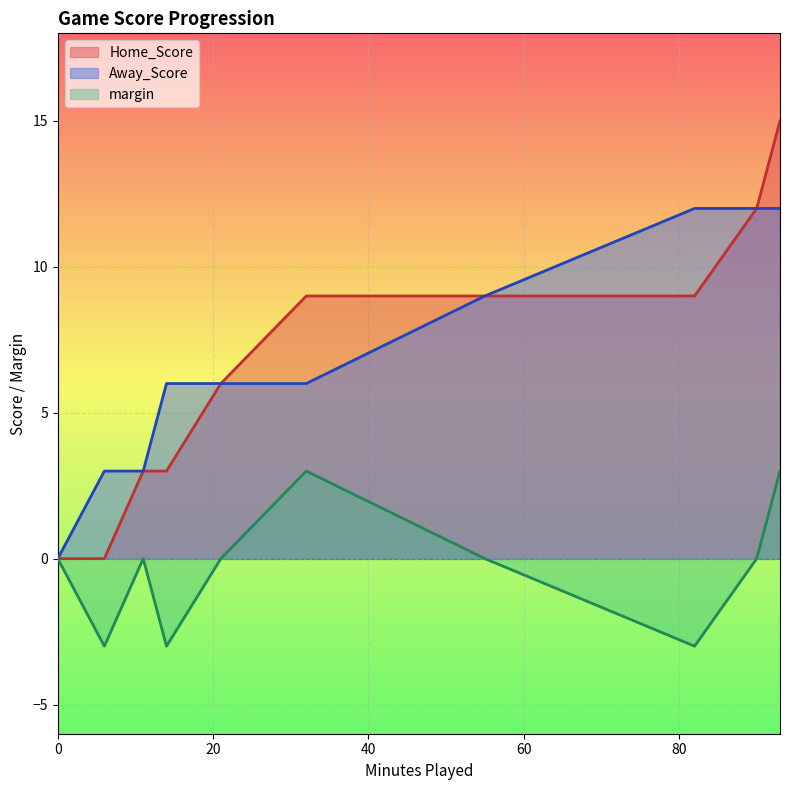

List the series in order of their peak value, lowest first.

margin, Away_Score, Home_Score